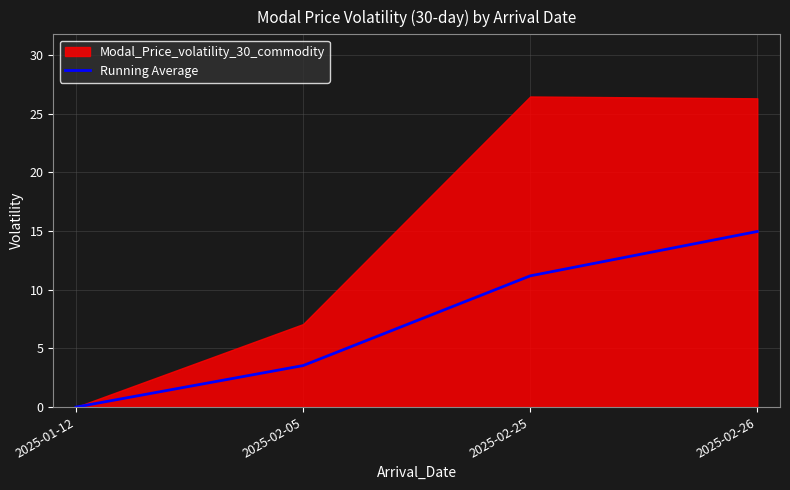

List the labels in order of Running Average value, smallest first.

2025-01-12, 2025-02-05, 2025-02-25, 2025-02-26